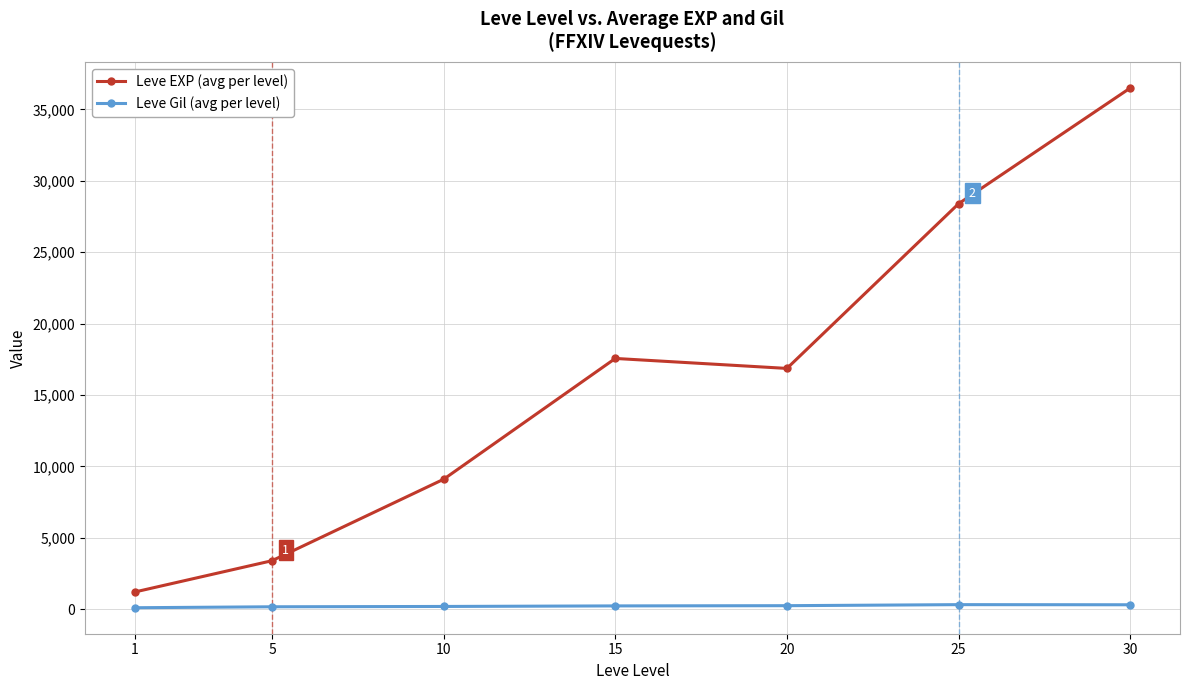

What is the total value across all series at 10?

9309.5